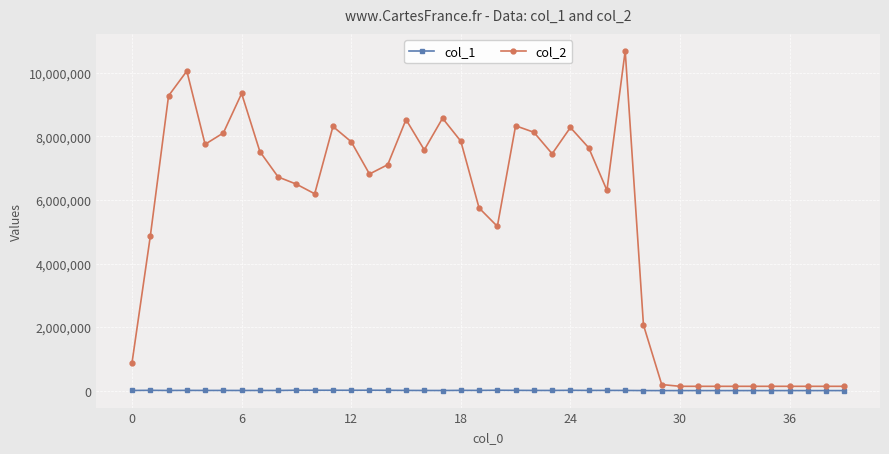

Which series has the largest total across all categories?

col_2